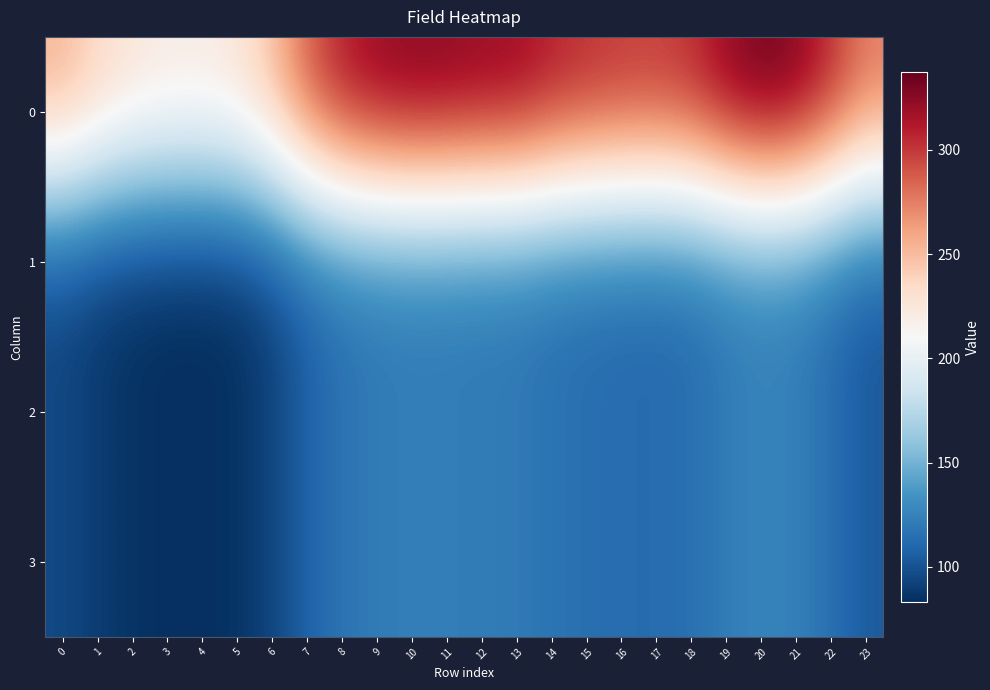

What is the total value across all series at 11?

695.0